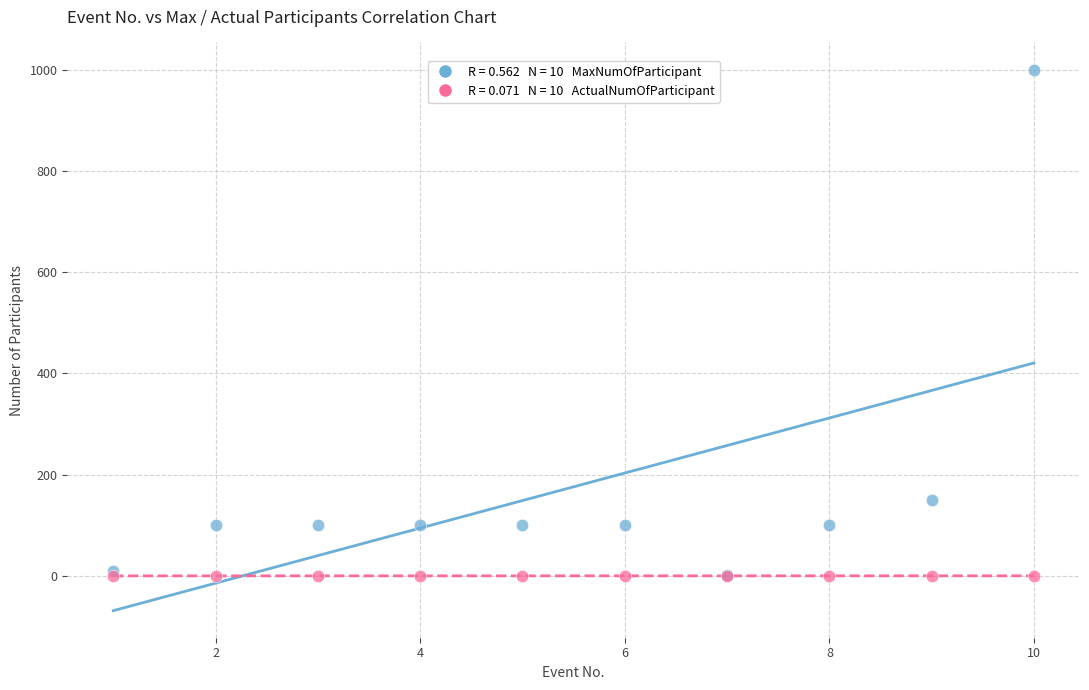

Across all series, what Y value is closest to 500?

150